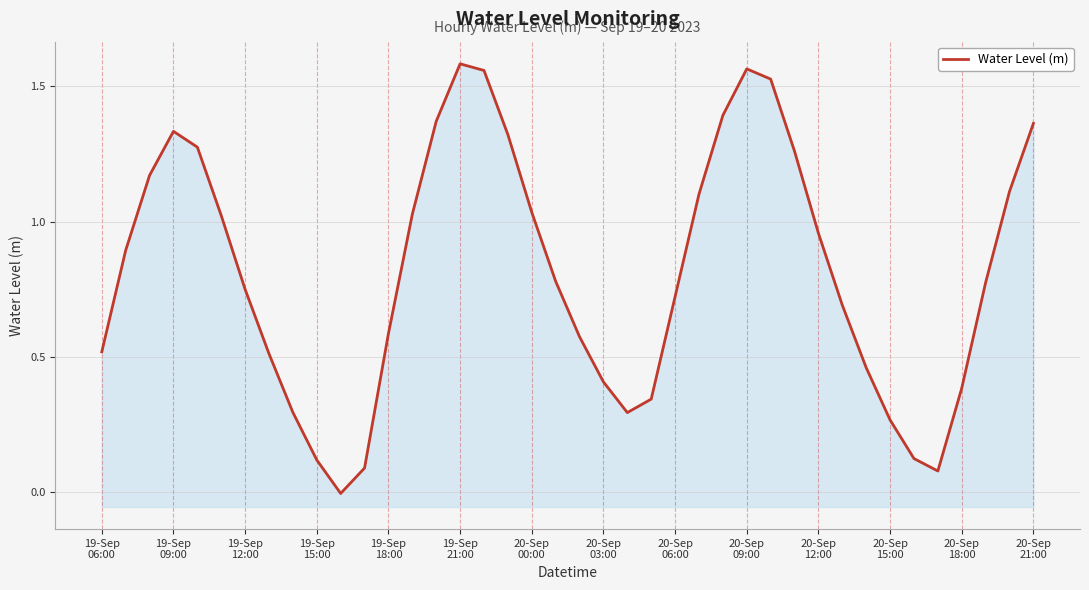

How many distinct data groups are displayed?

1